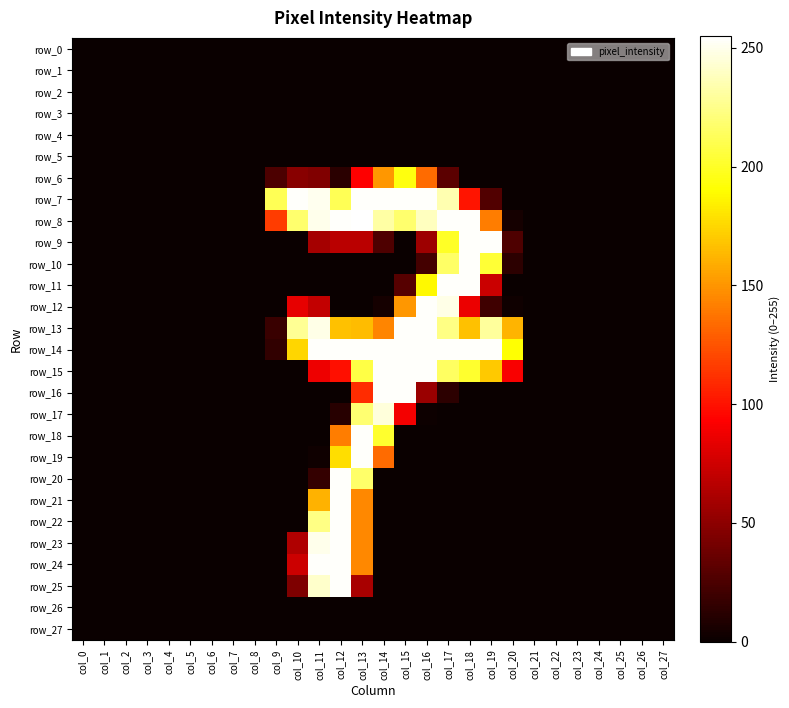

At which category does the chart reach its minimum across all series?

col_0